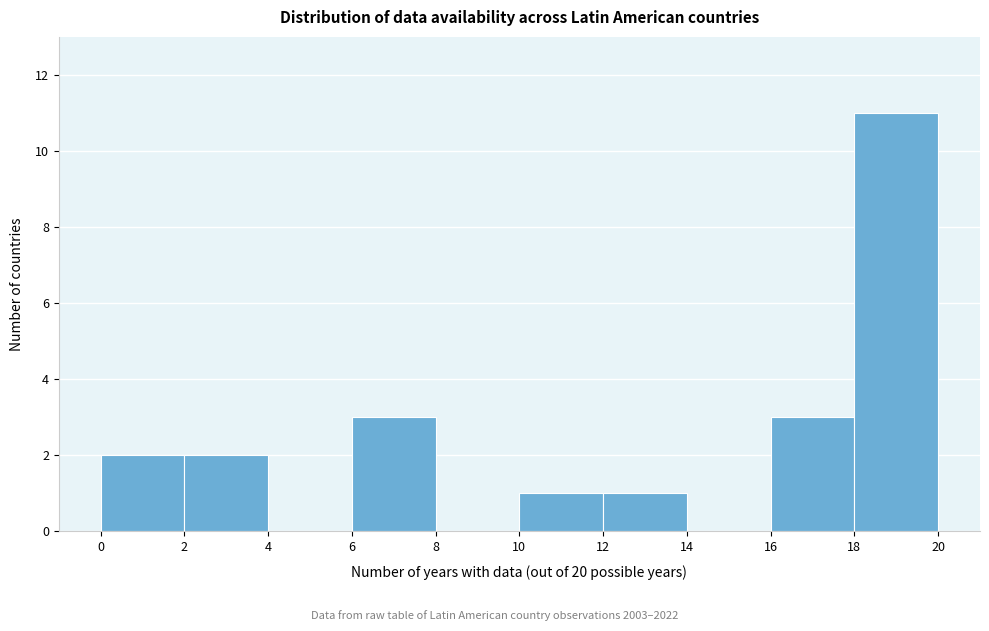

Over which range of the x-axis is the bar tallest?

18 to 20